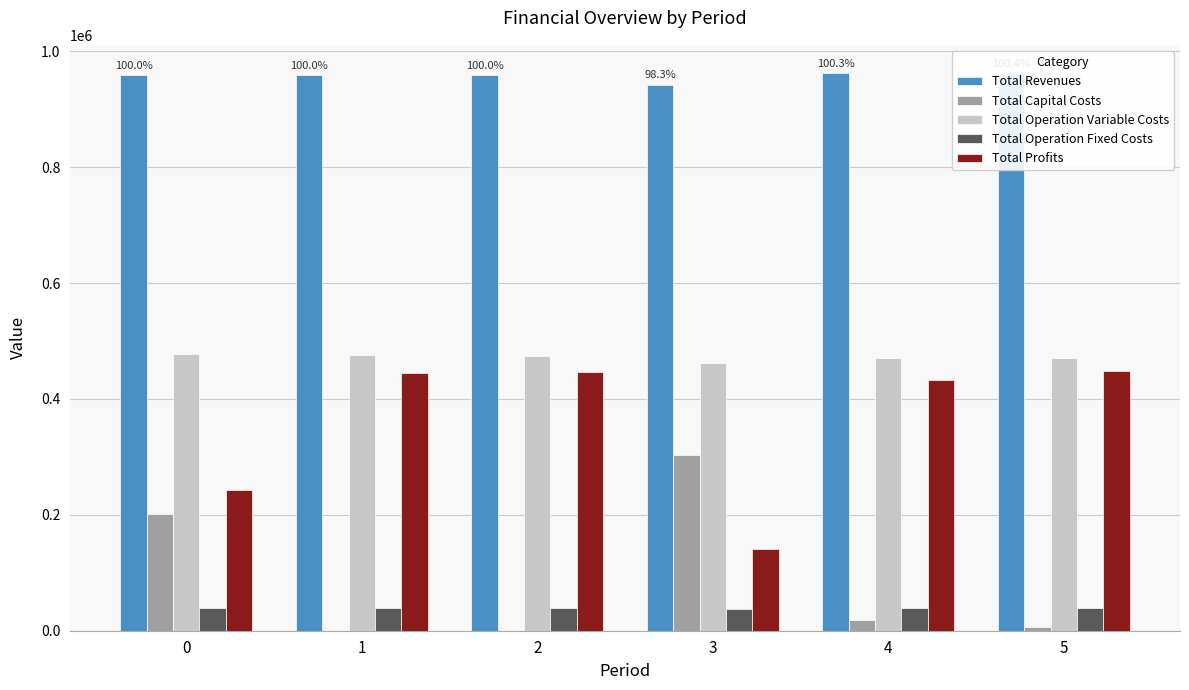

Are the bars horizontal?

No